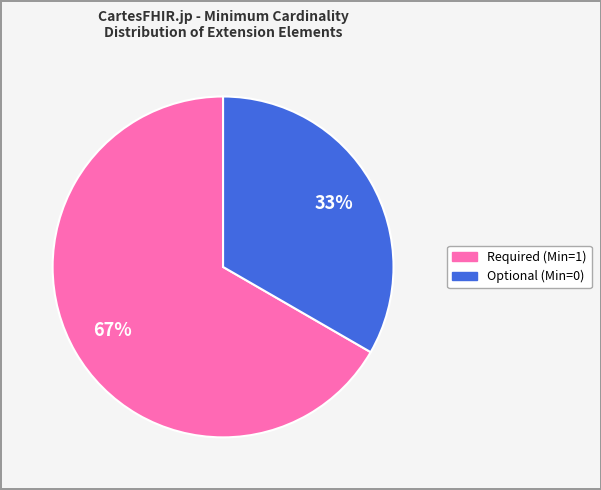

Count the number of slices in the pie.

2